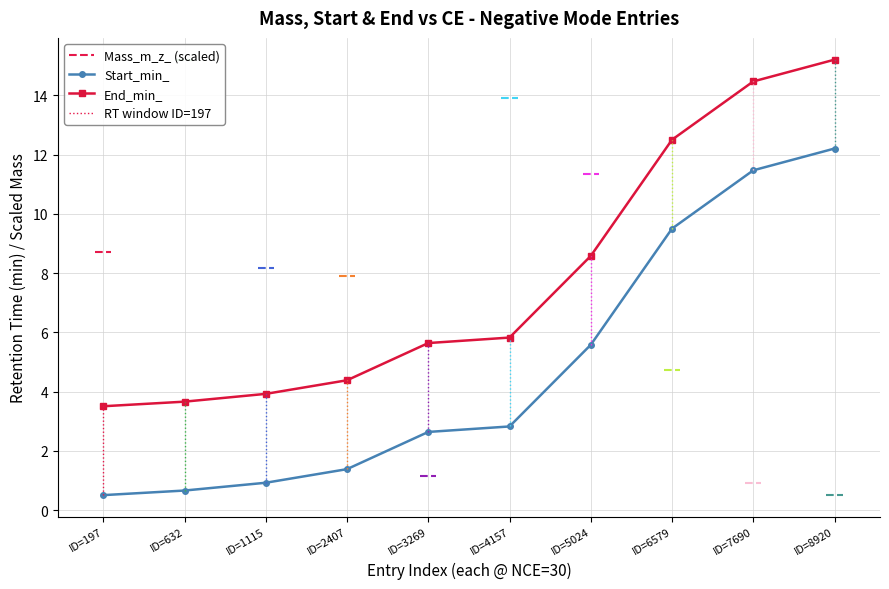

The Start_min_ series shows 7.1 at ID=7690. True or false?

False